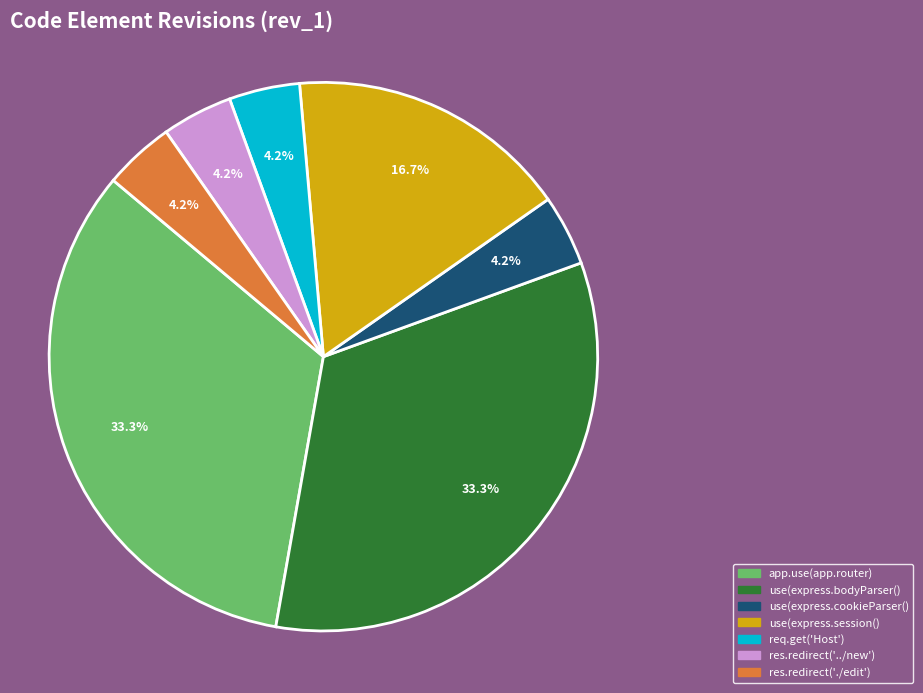

True or false: use(express.session() accounts for 17% of the total.

True